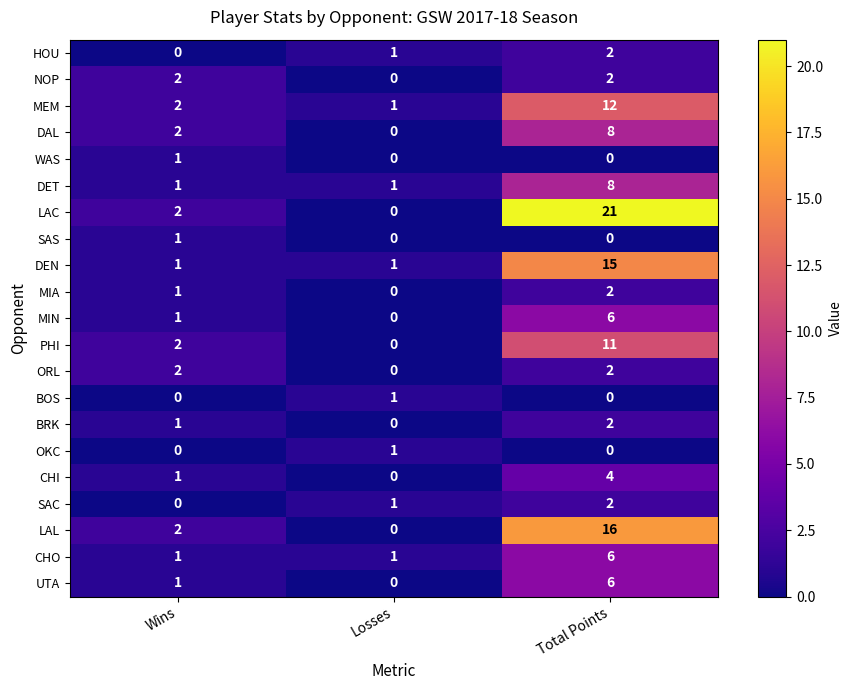

The LAL series shows 28 at Total Points. True or false?

False